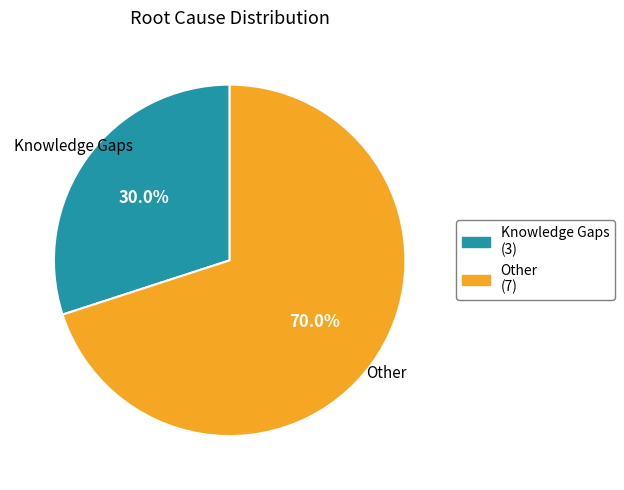

Is it true that Other is 57% of the pie?

False